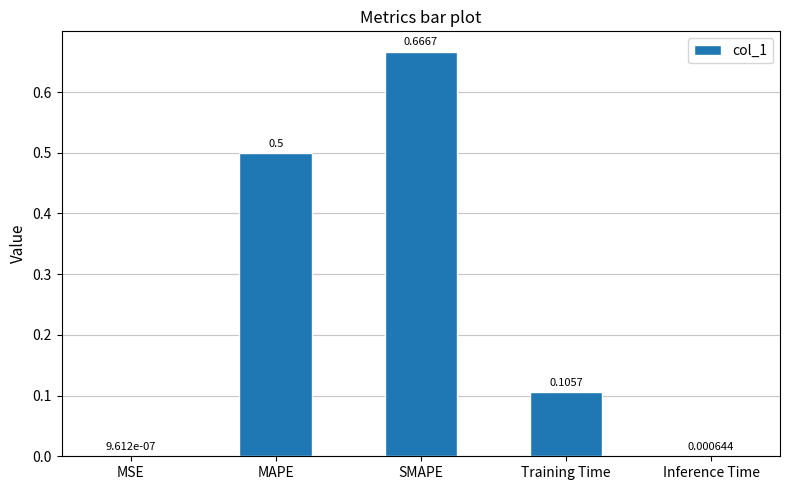

What is the sum of all values?

1.3